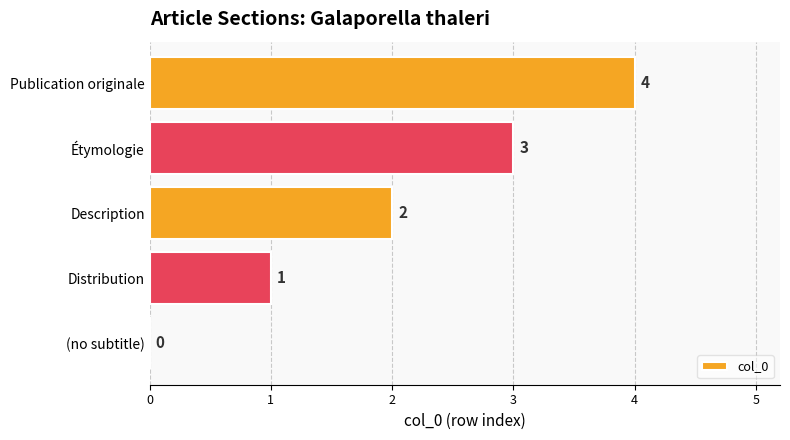

What value does the data have at Publication originale?

4